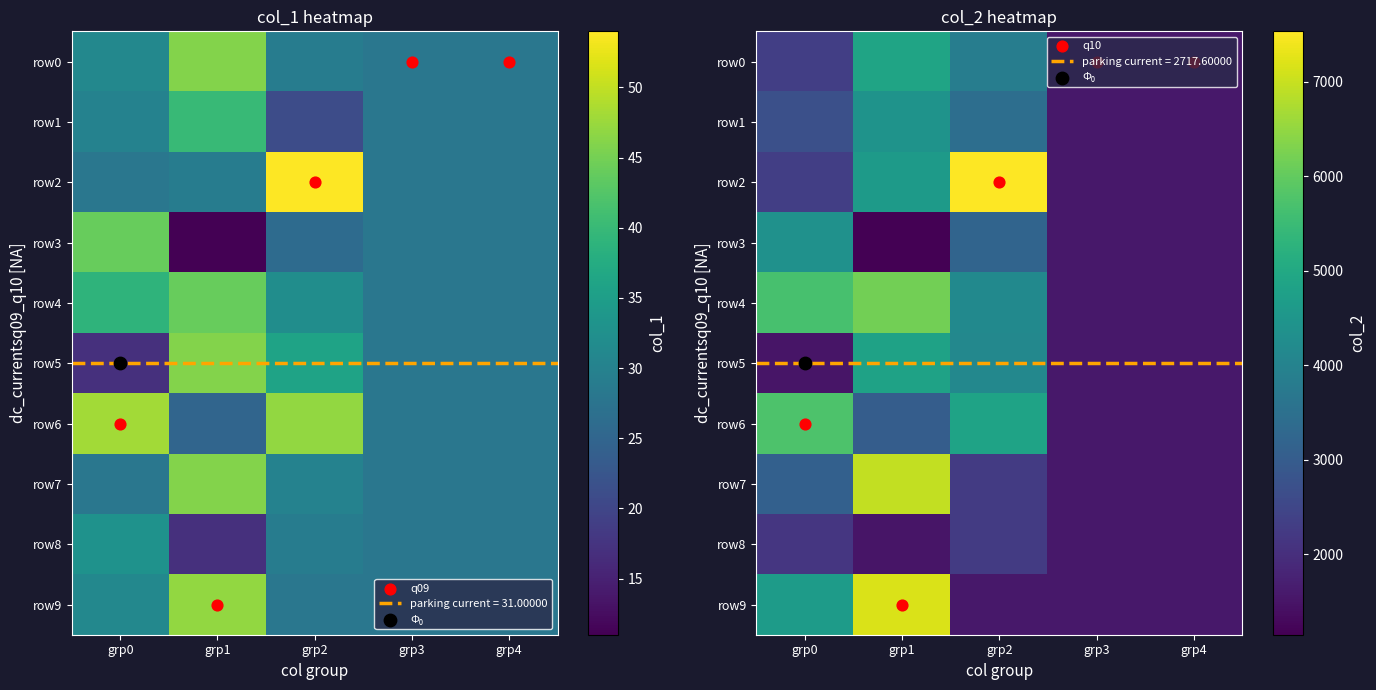

The value of row3 at grp1 is 1150. True or false?

True